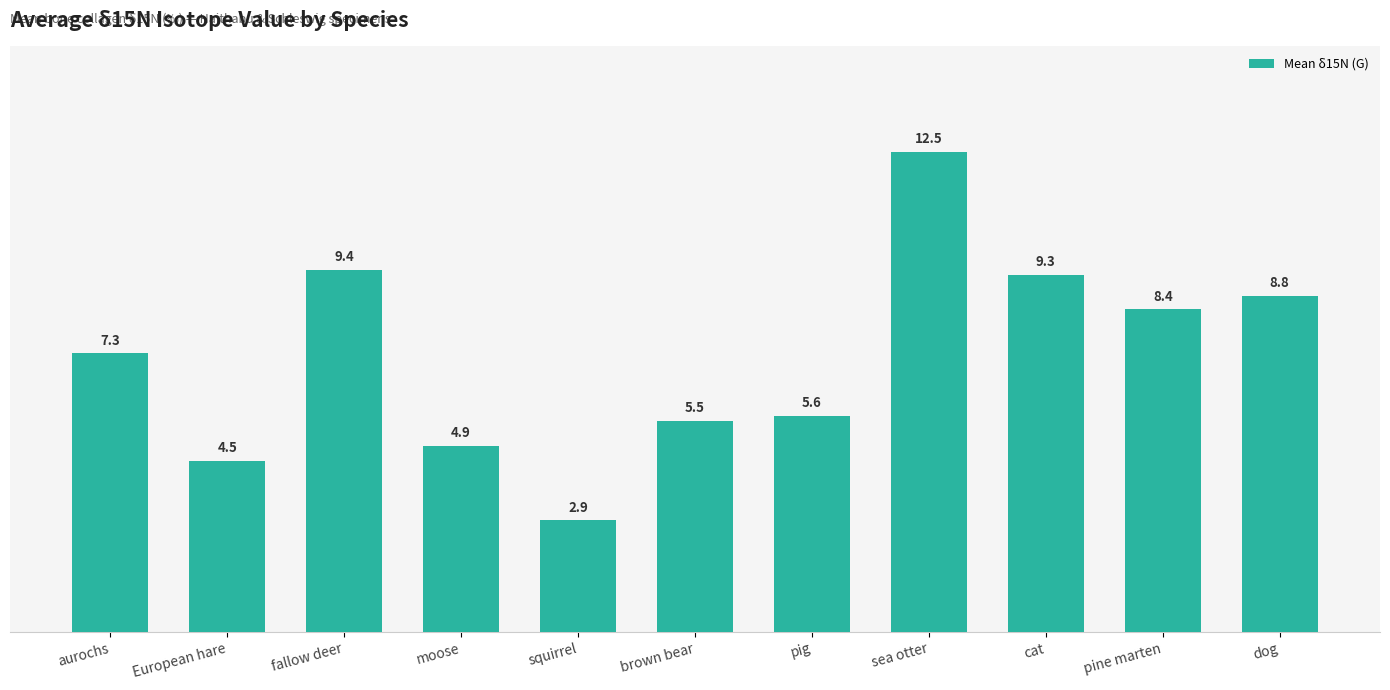

What is the smallest value displayed?

2.9